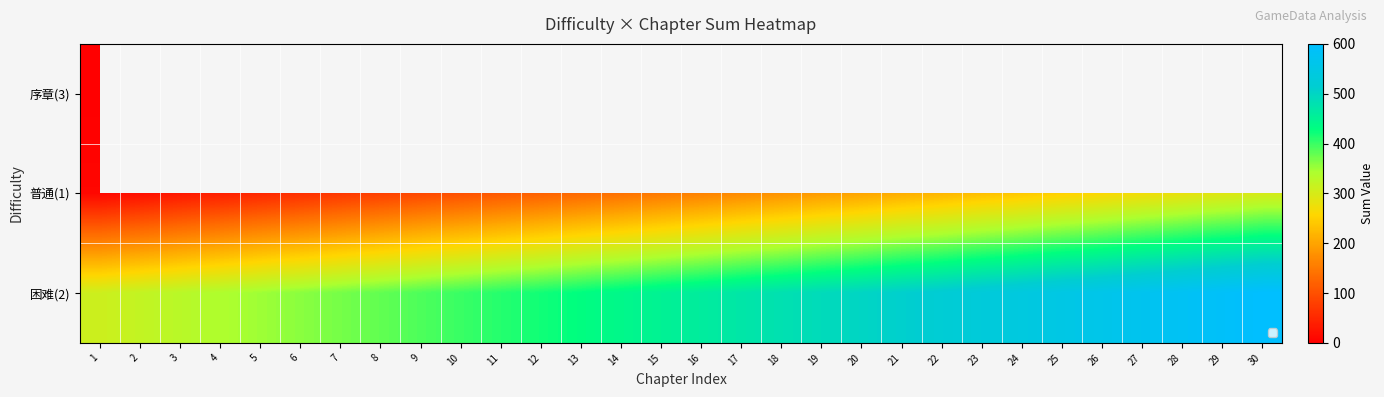

What is the difference between the maximum and minimum values in the 困难(2) series?

290.0